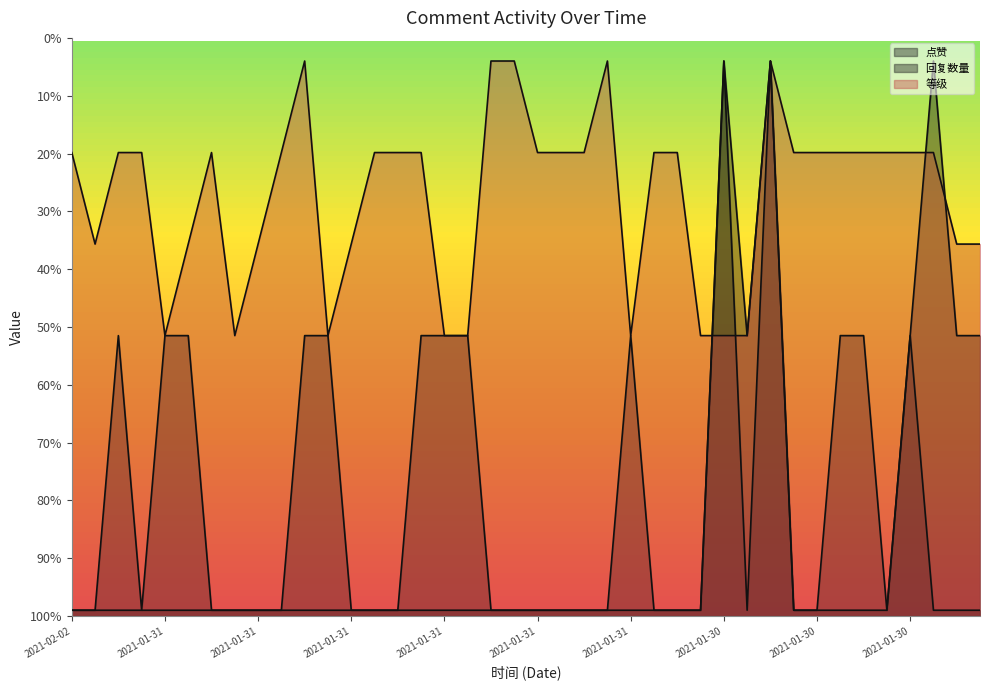

What is the spread (max minus min) of values at 2021-01-31?

79.2